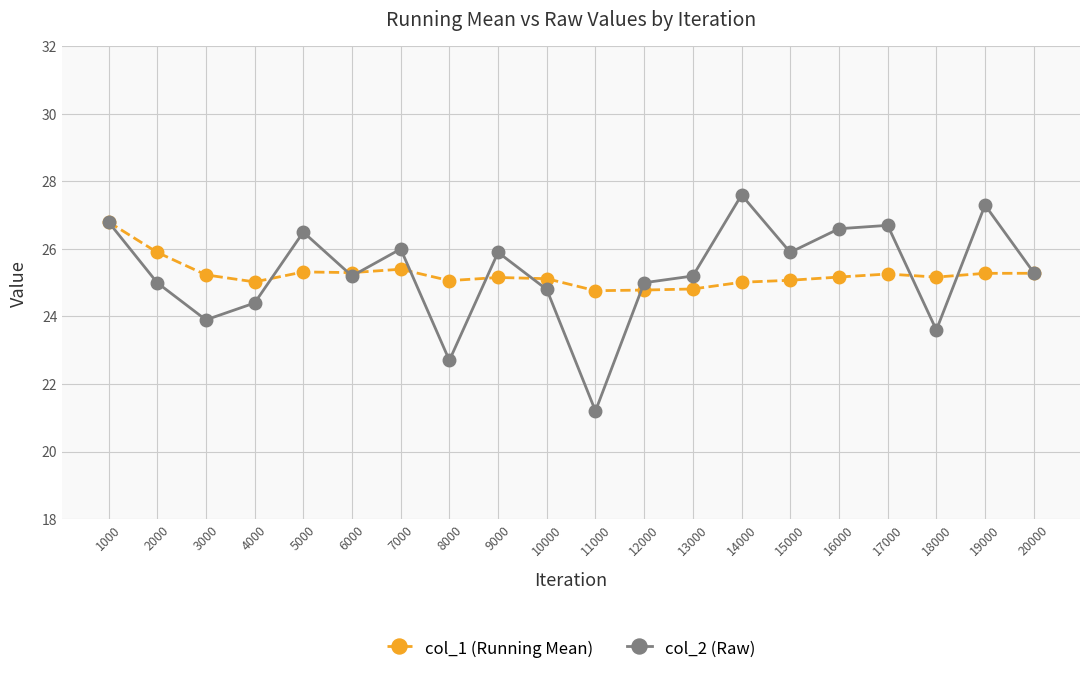

The col_2 (Raw) series shows 26.0 at 7000. True or false?

True